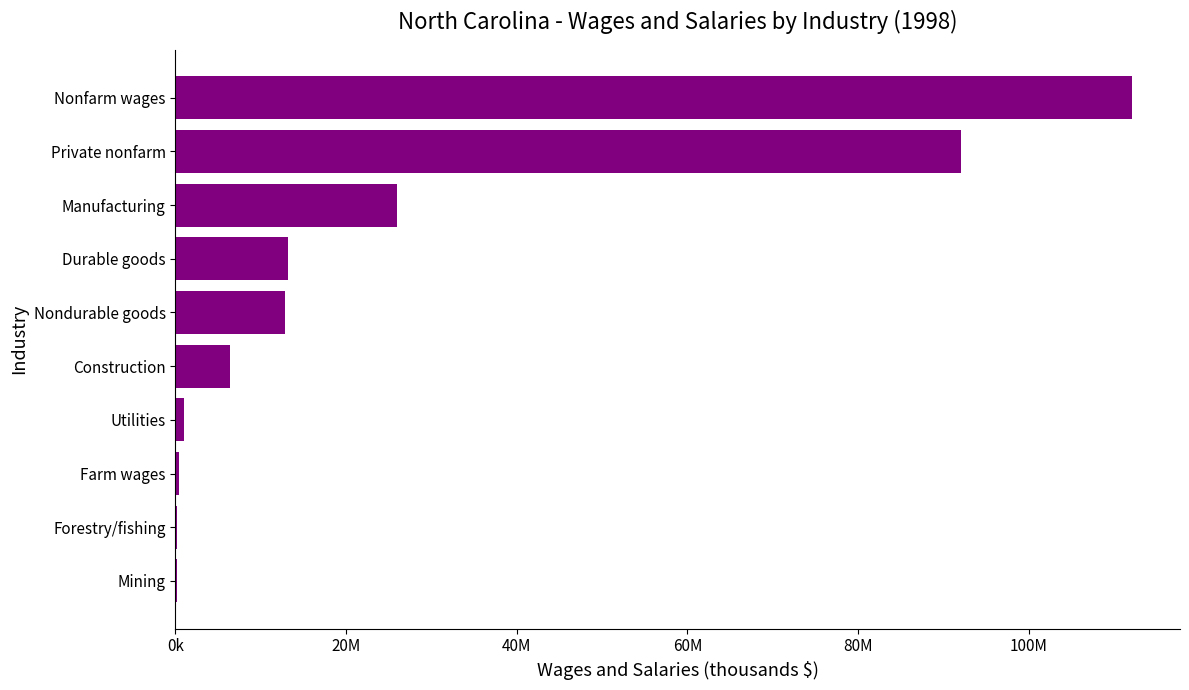

Are the bars horizontal?

Yes